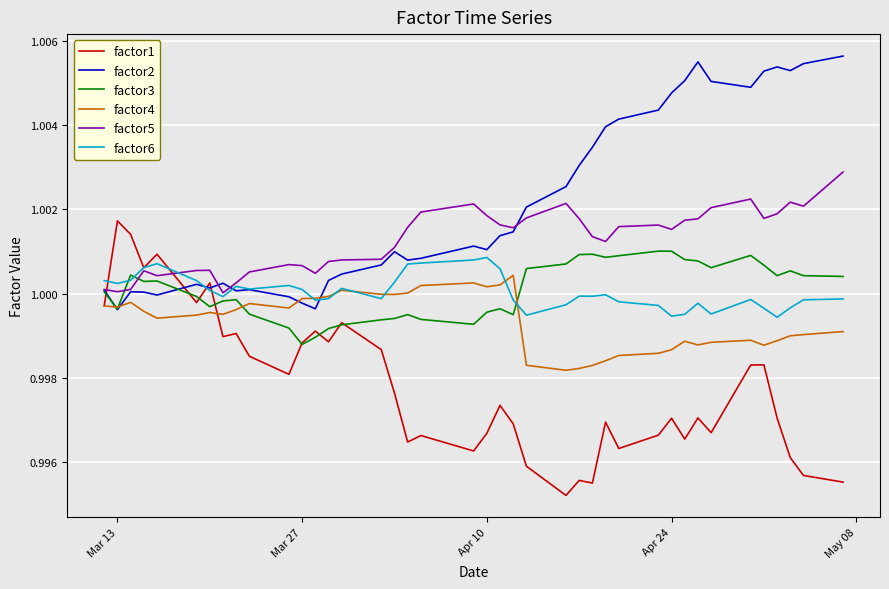

True or false: factor6 has more than 1 points higher than both neighbors.

True